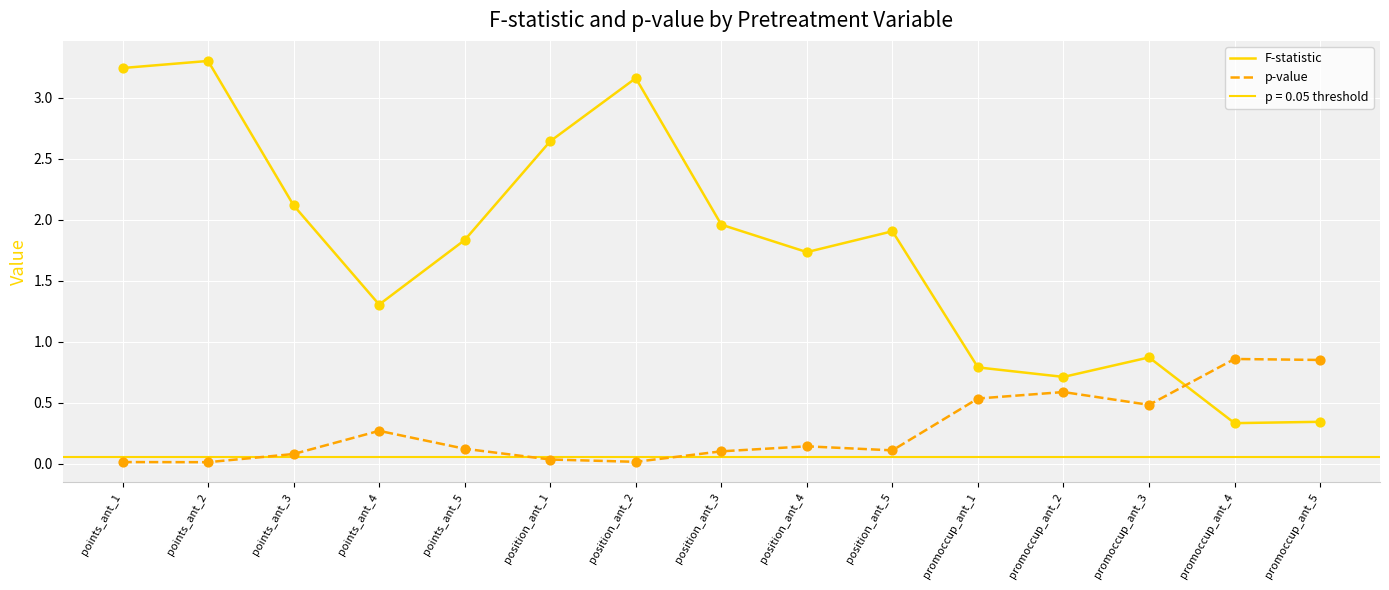

At how many categories does at least one series exceed 1?

10